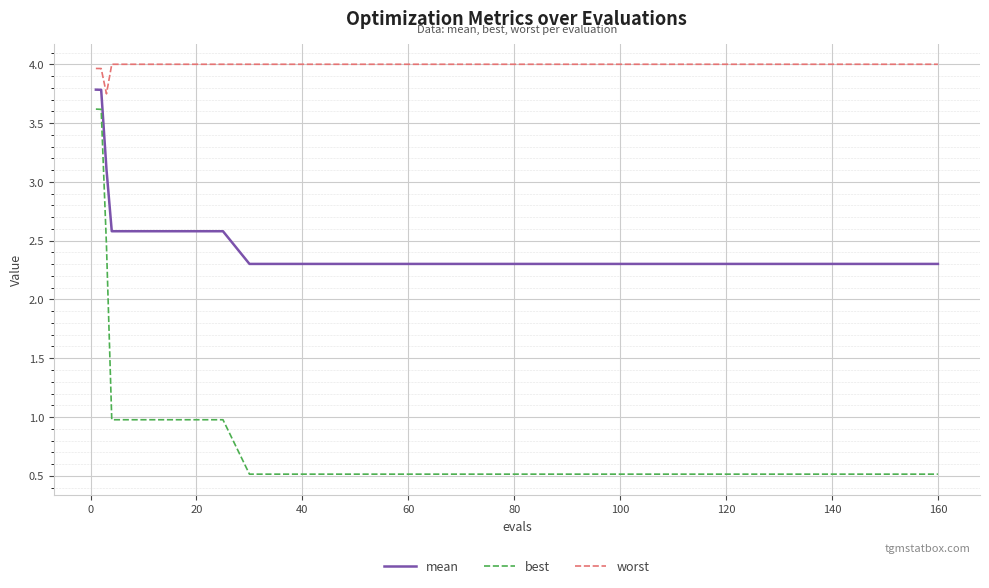

In worst, how many points are lower than both neighbors (excluding endpoints)?

1